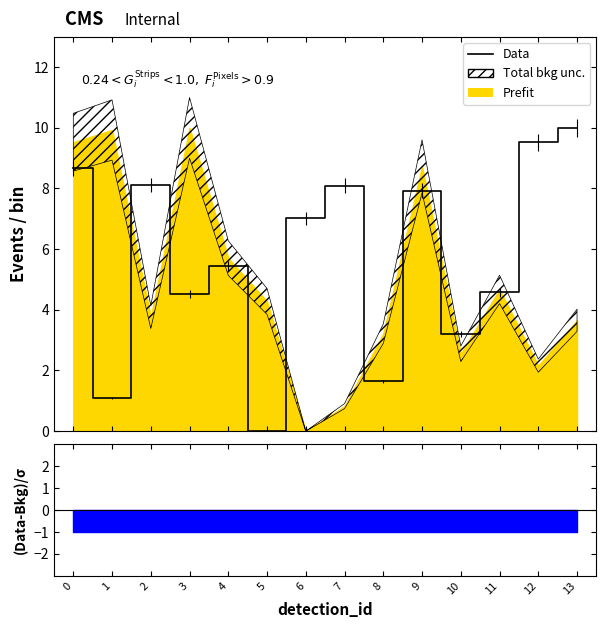

The value at 10 is 3.2. True or false?

True